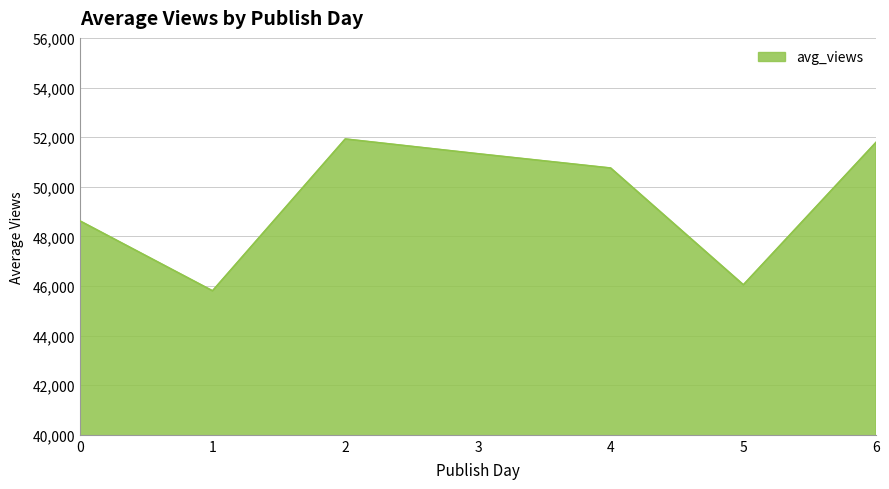

The chart shows a value of 51329.2 at 3. True or false?

True